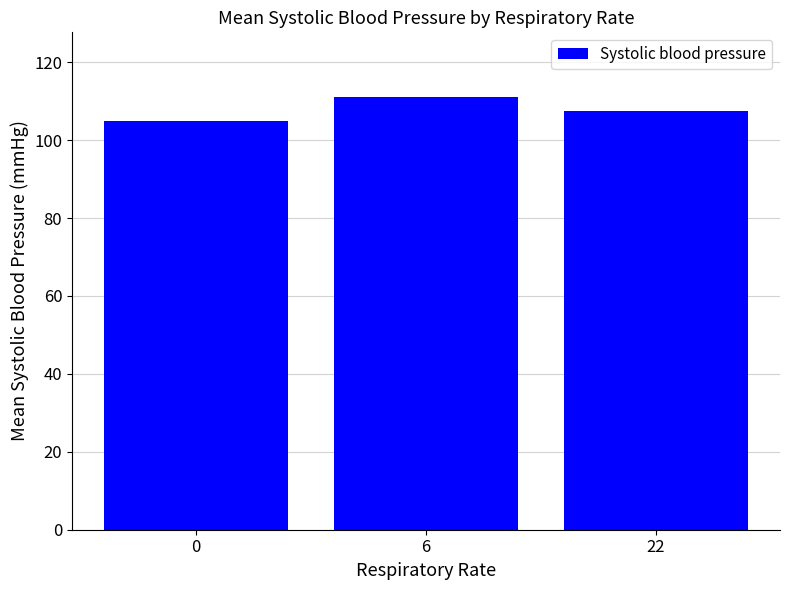

Reading left to right, extract all data points from this chart.

105.0	111.0	107.4